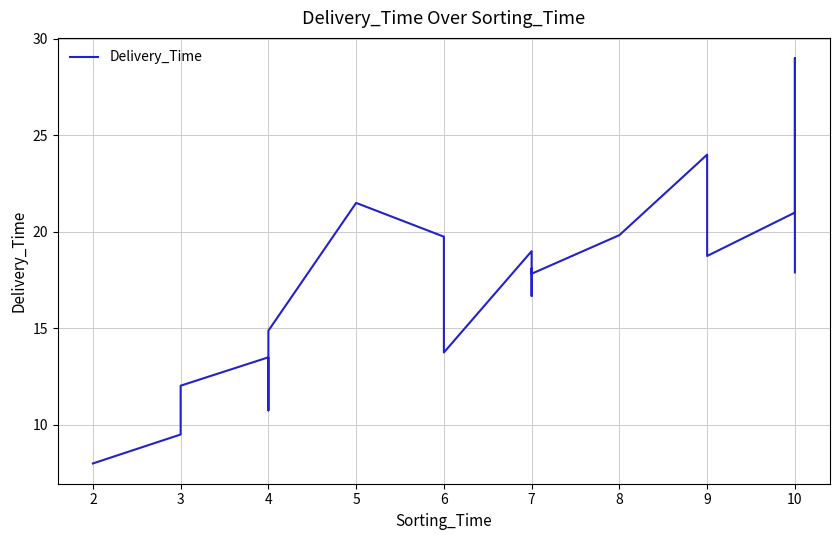

What is the average value?

16.8